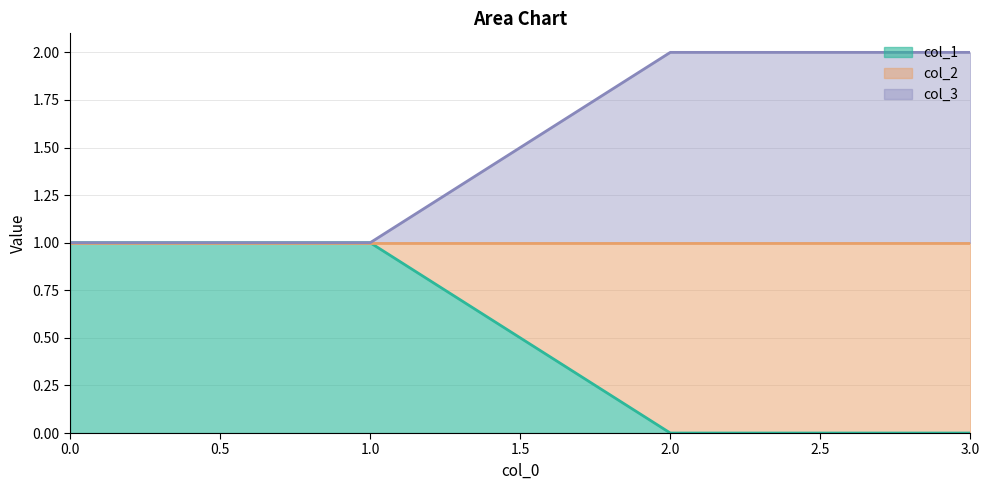

Which series has the largest total across all categories?

col_3 line